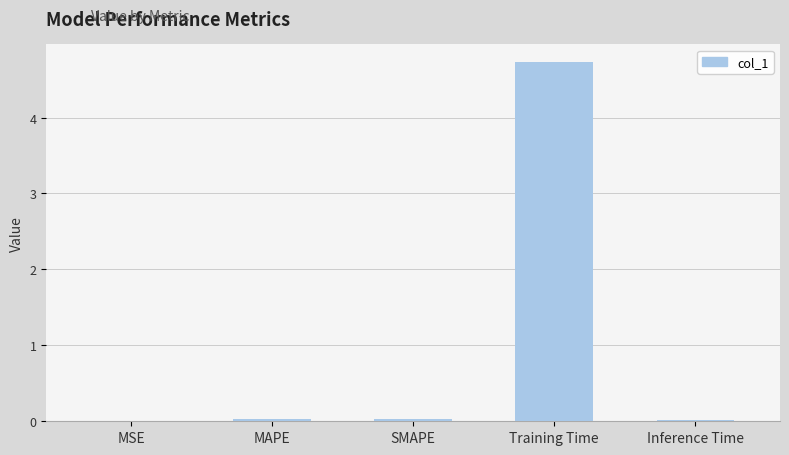

What is the sum of the values at Inference Time and SMAPE?

0.1